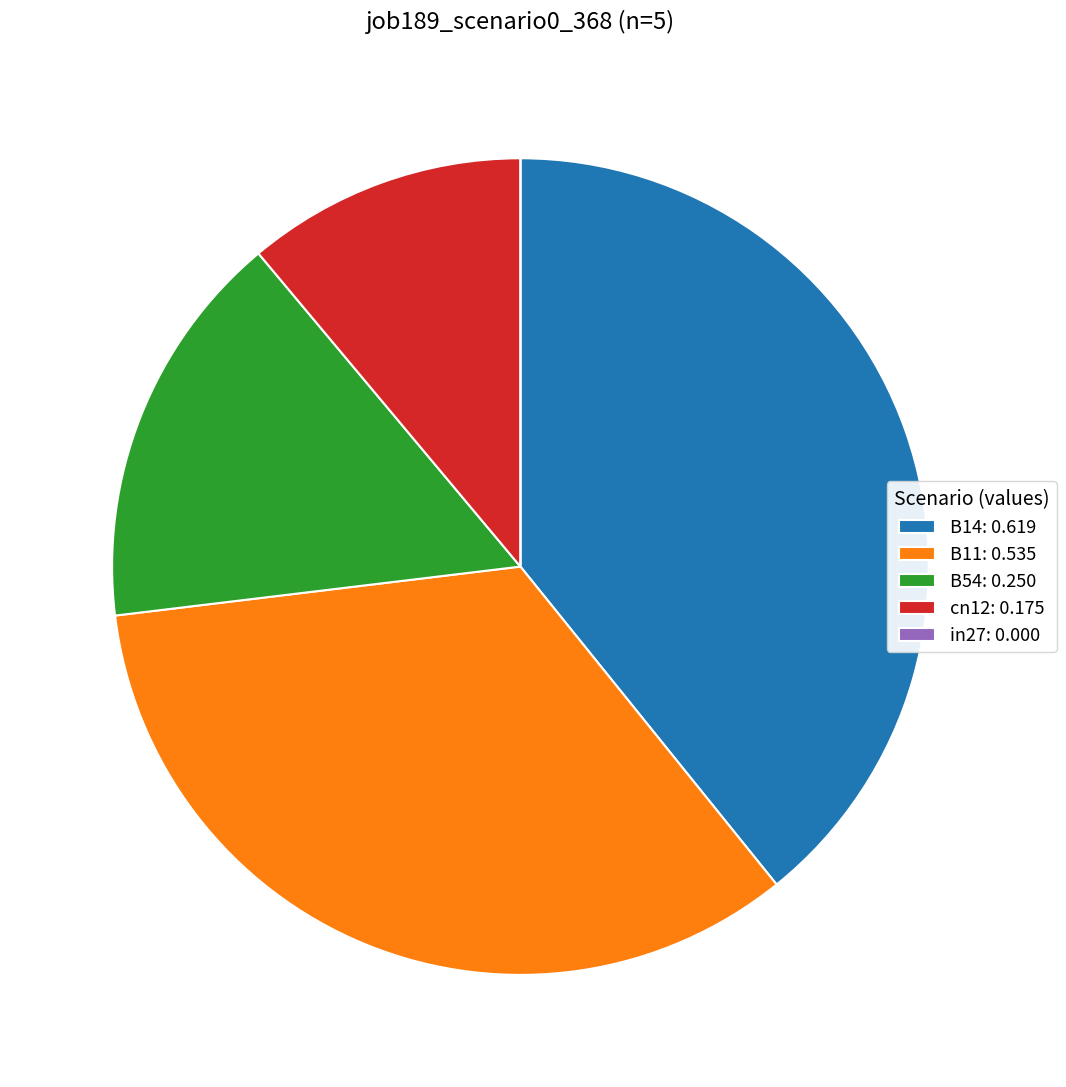

Which has a higher value, B11: 0.535 or cn12: 0.175?

B11: 0.535